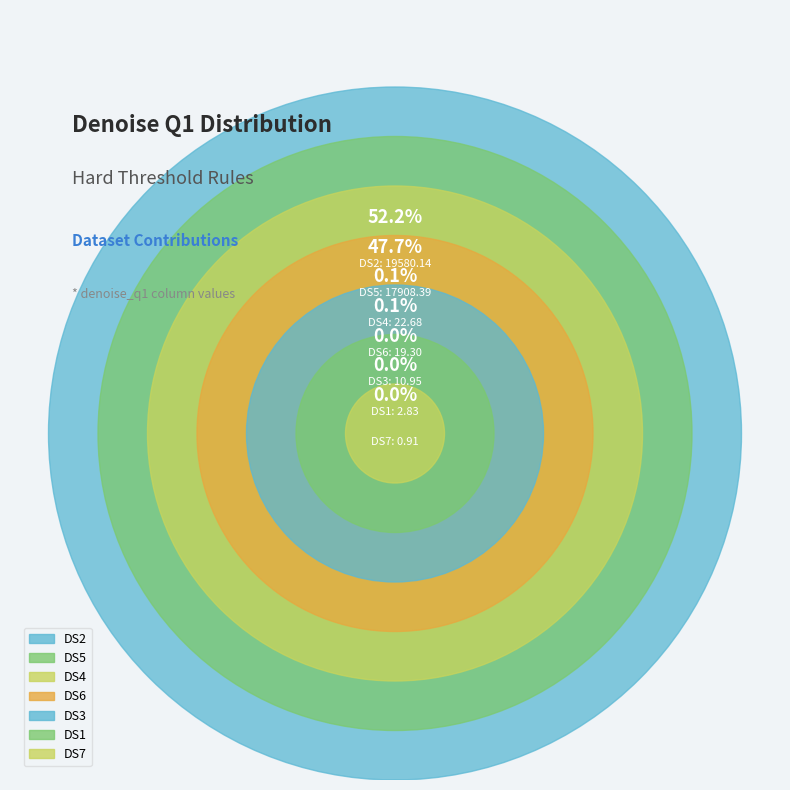

The DS6 slice represents 0% of the pie. True or false?

True